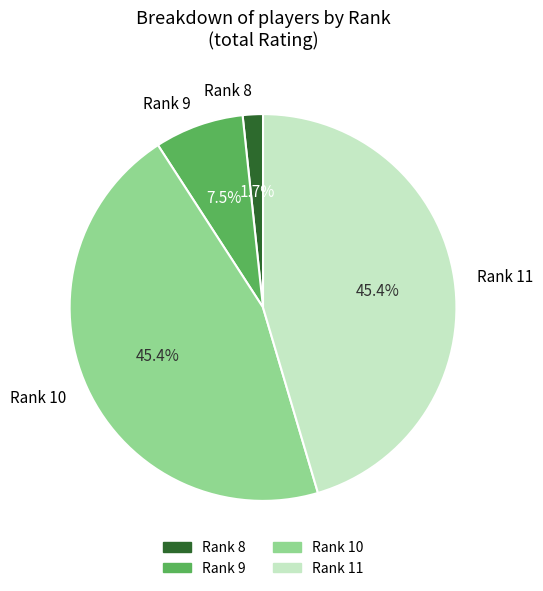

What percentage is NOT represented by Rank 8?

98.3%